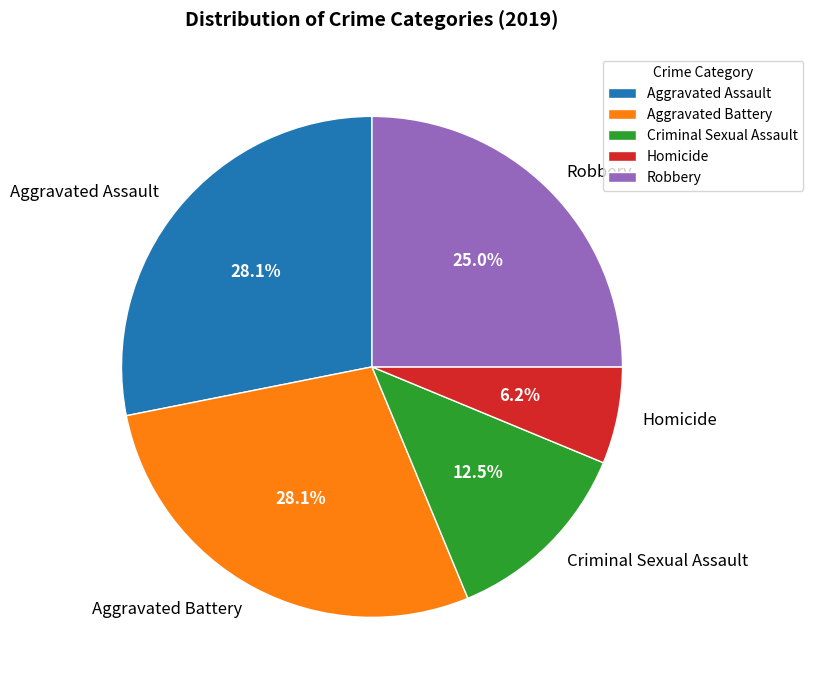

True or false: Aggravated Assault accounts for 17% of the total.

False